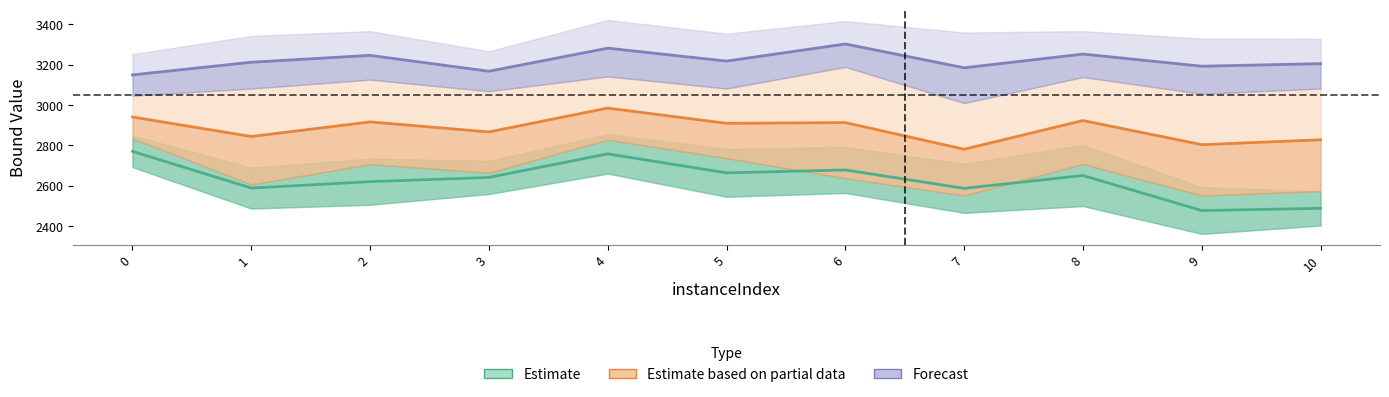

Read the Forecast value at 0.

3148.7